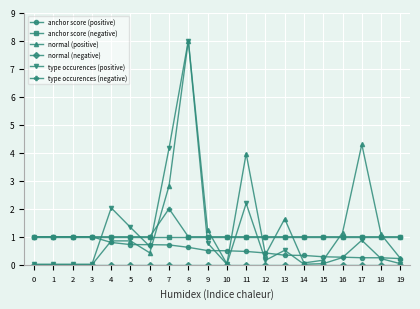

What is the greatest value displayed?

8.0